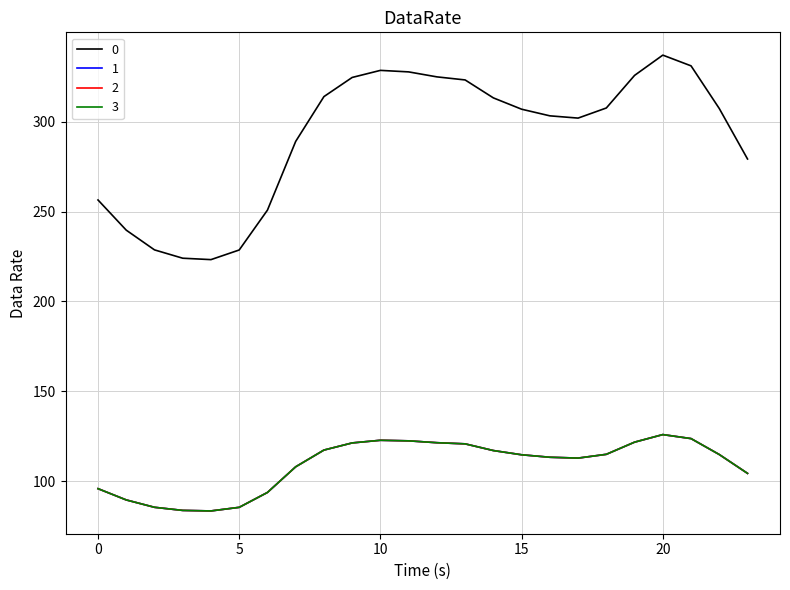

At which category does 2 reach its first local valley?

4